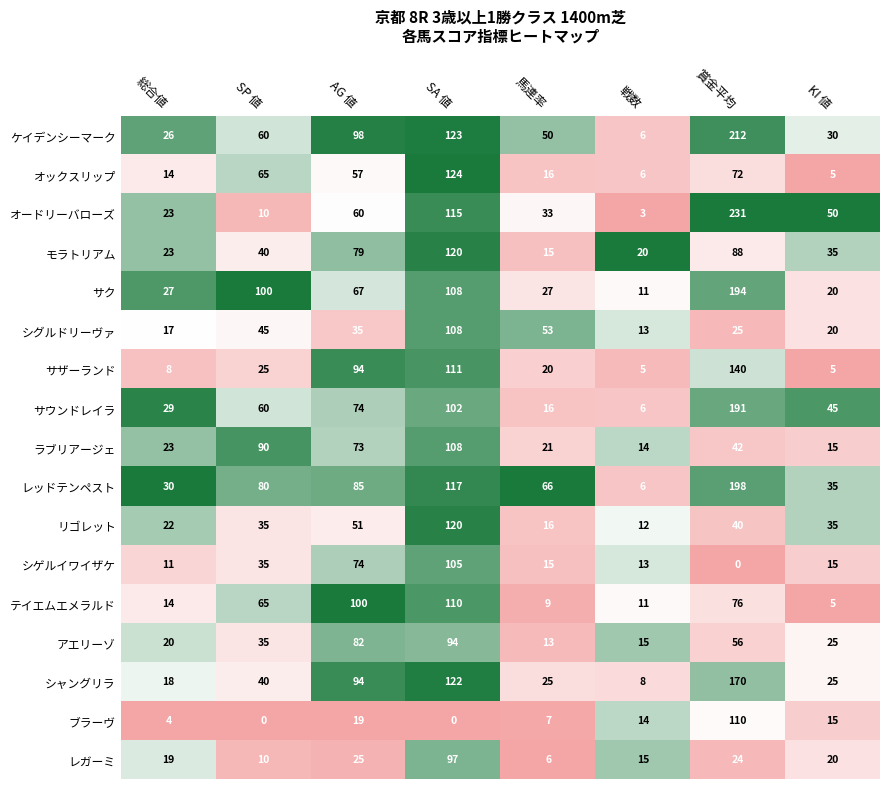

True or false: レガーミ has a value of 14 at SP 値.

False